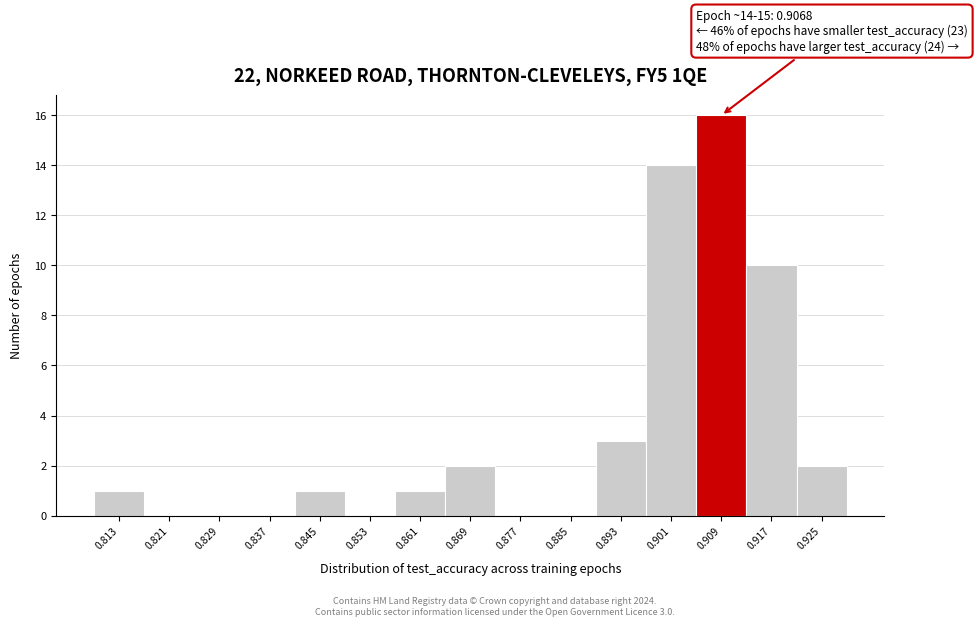

Over which range of the x-axis is the bar tallest?

0.905 to 0.913